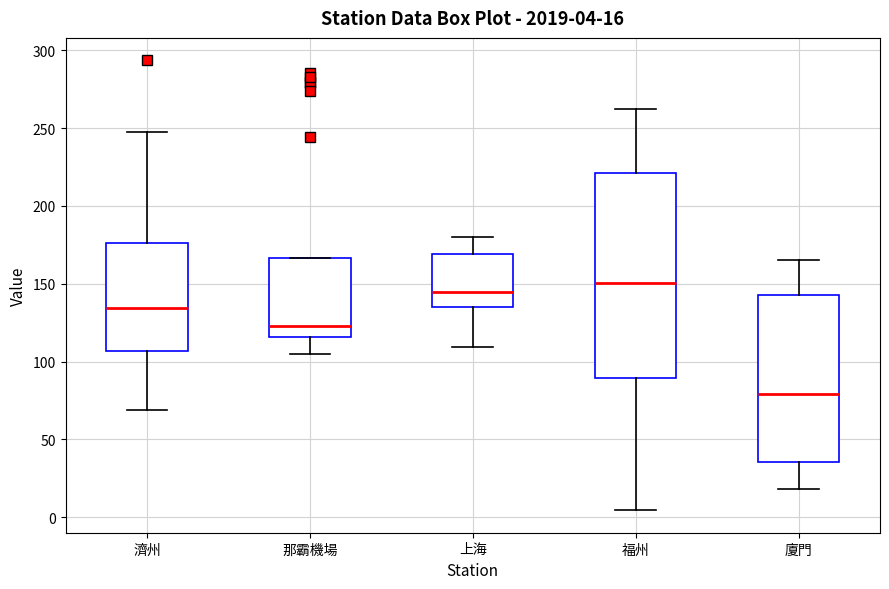

Comparing the boxes themselves (not the whiskers), which one is the tallest?

福州